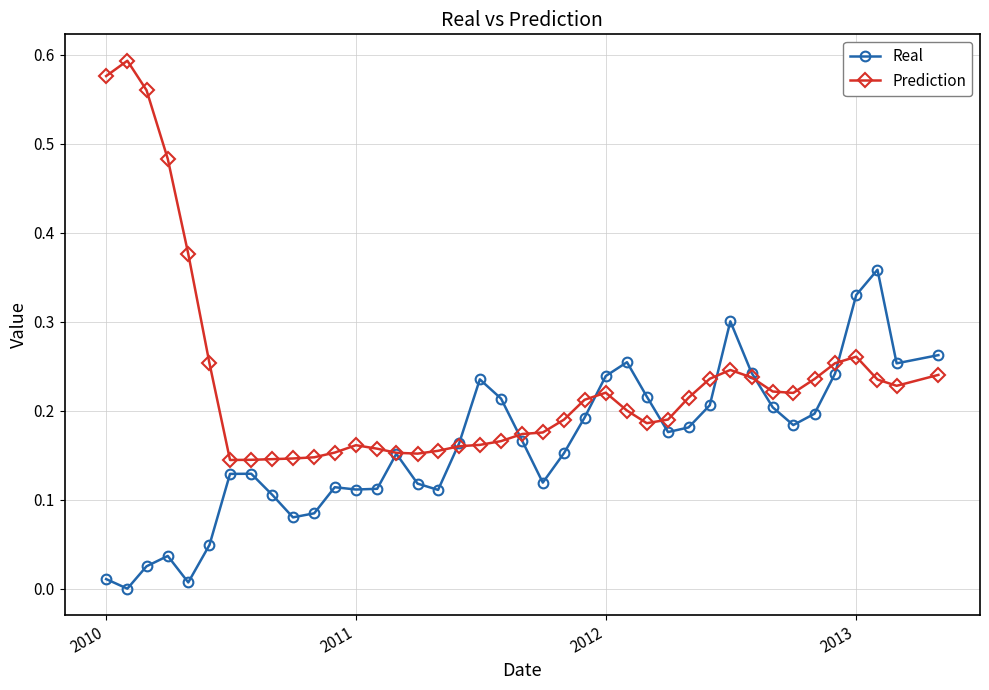

Rank the series by their average value, from highest to lowest.

Prediction, Real